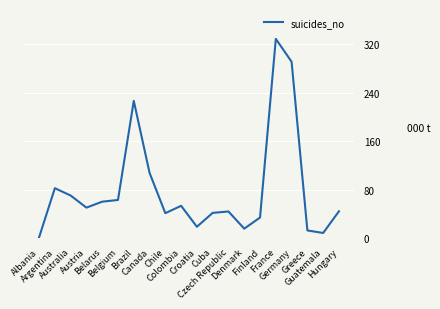

Between Brazil and Croatia, which is larger?

Brazil